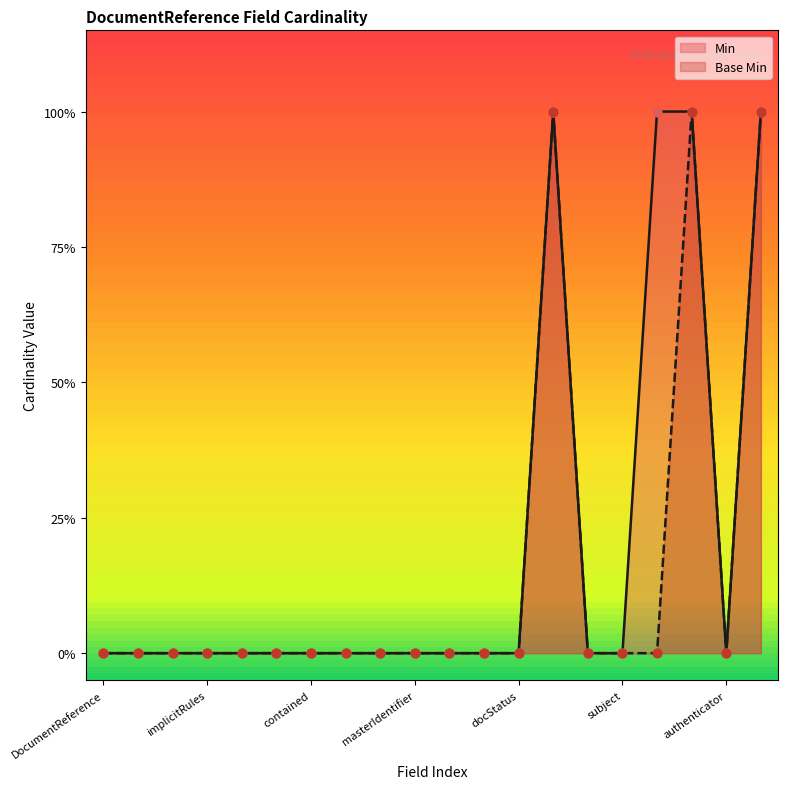

At which category is the sum across all series the highest?

DocumentReference.type